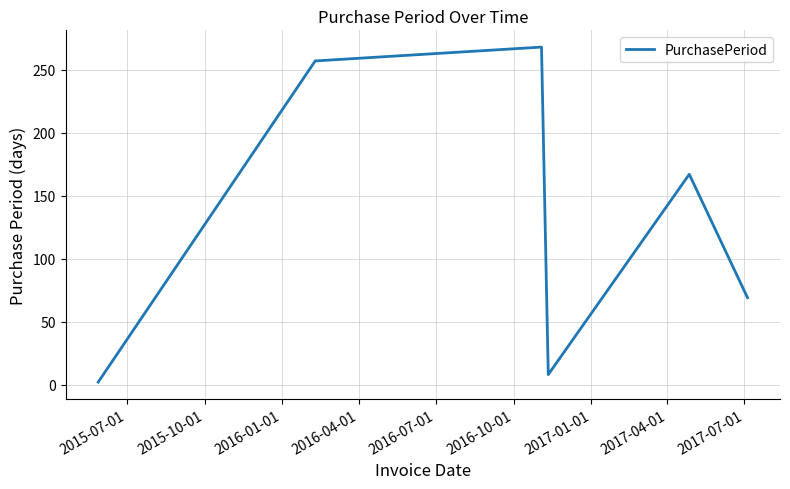

What is the greatest value displayed?

268